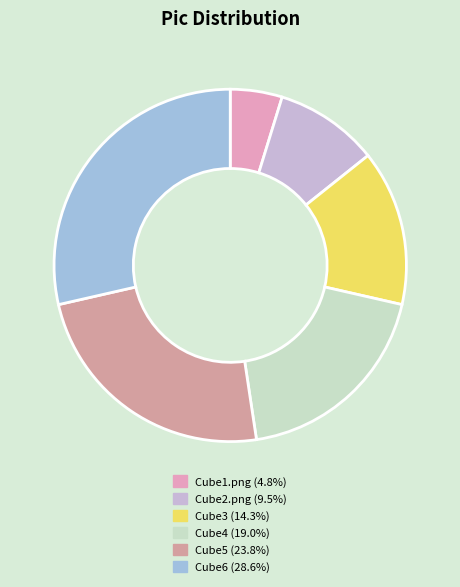

Count the number of slices in the pie.

6